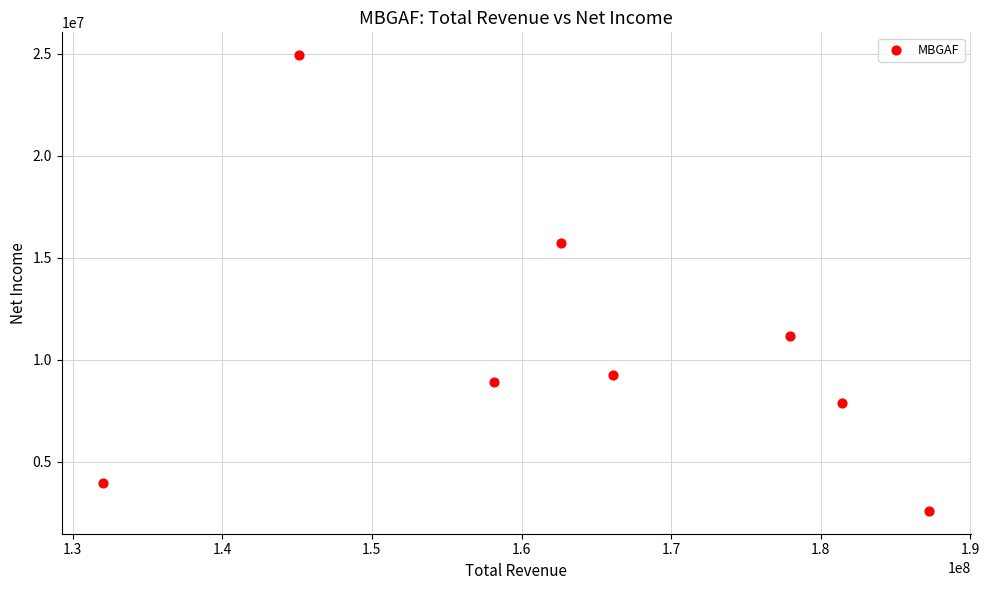

What is the average X value?

163845262